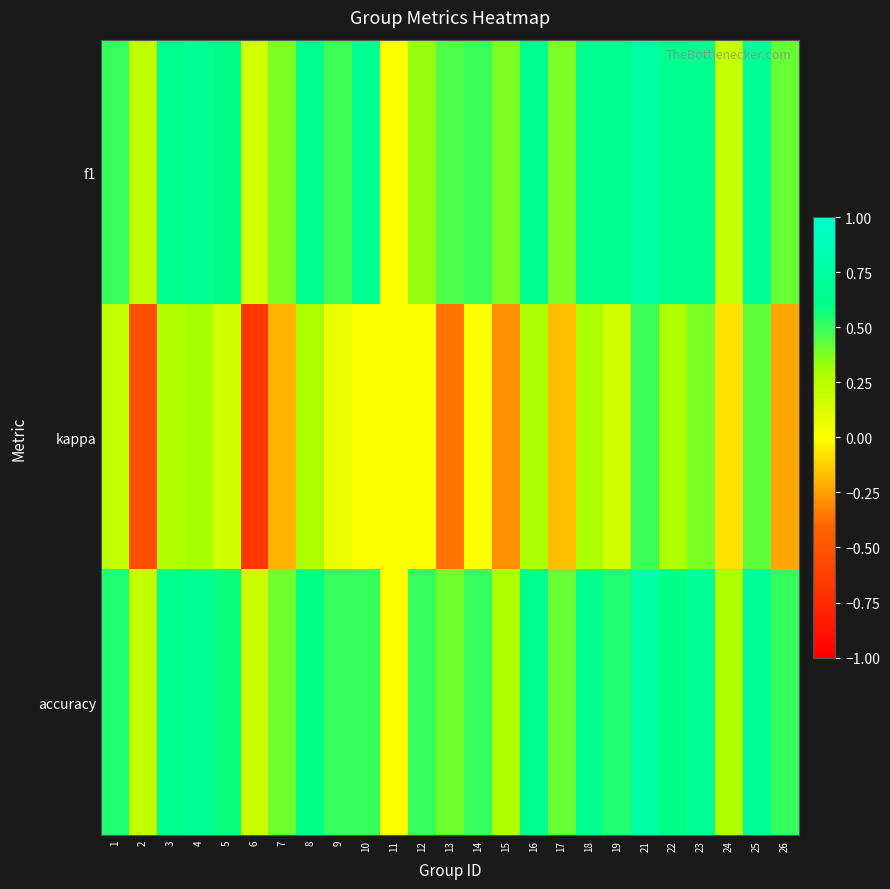

What is the total value across all series at 26?

0.7